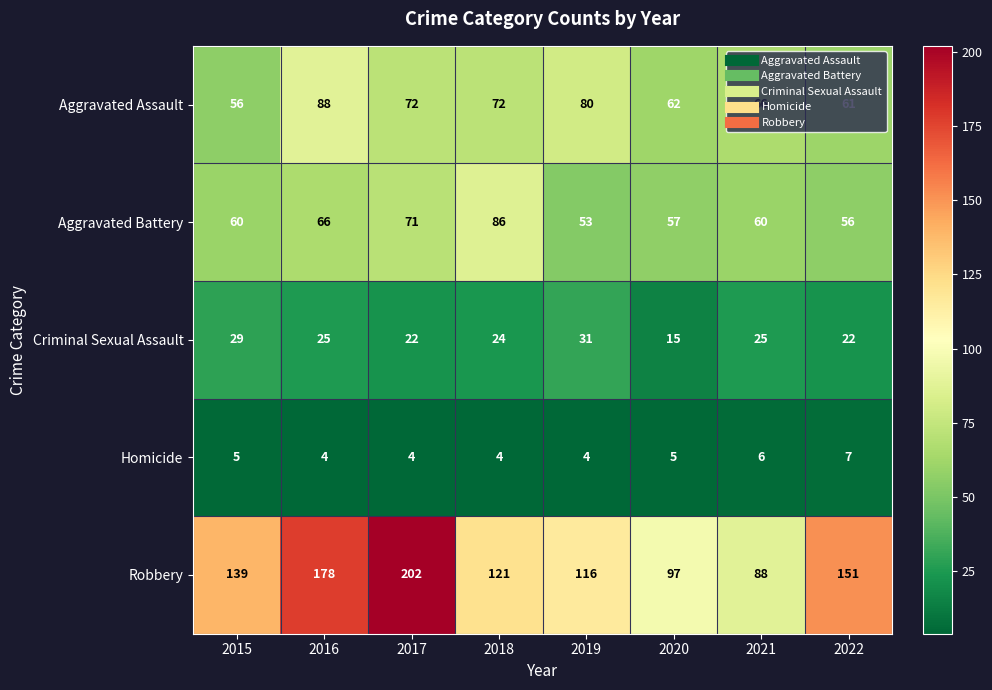

Which category has the highest value in the Robbery series?

2017